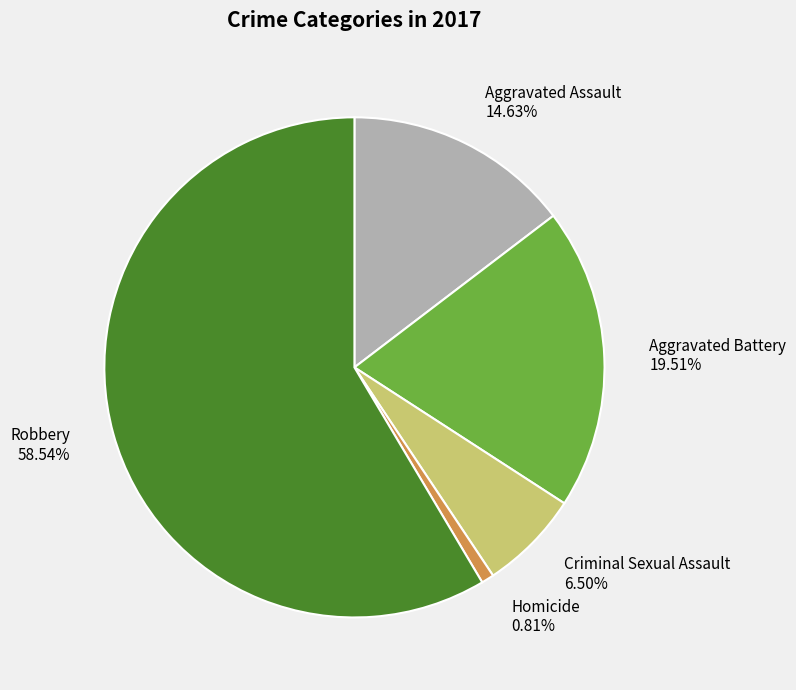

What percentage is the Aggravated Battery slice, to the nearest percent?

20%